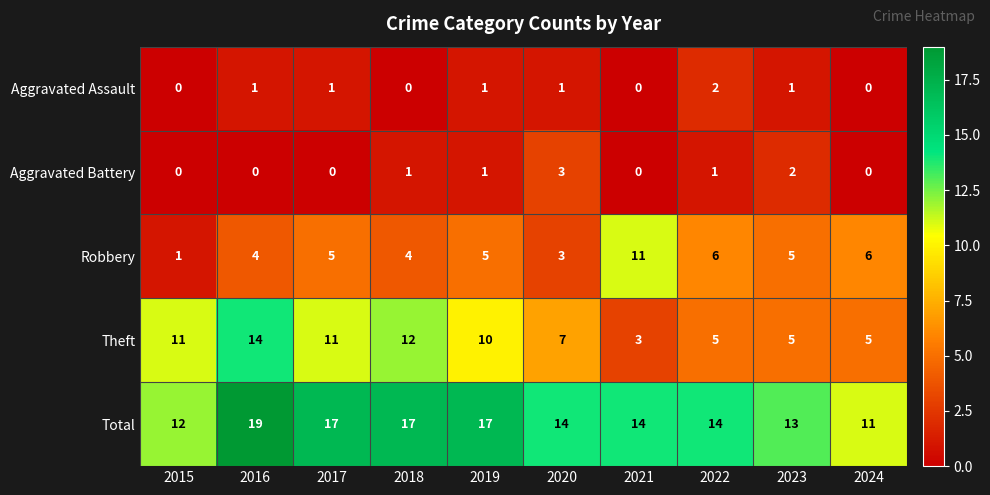

What is the highest value of the Aggravated Battery series?

3